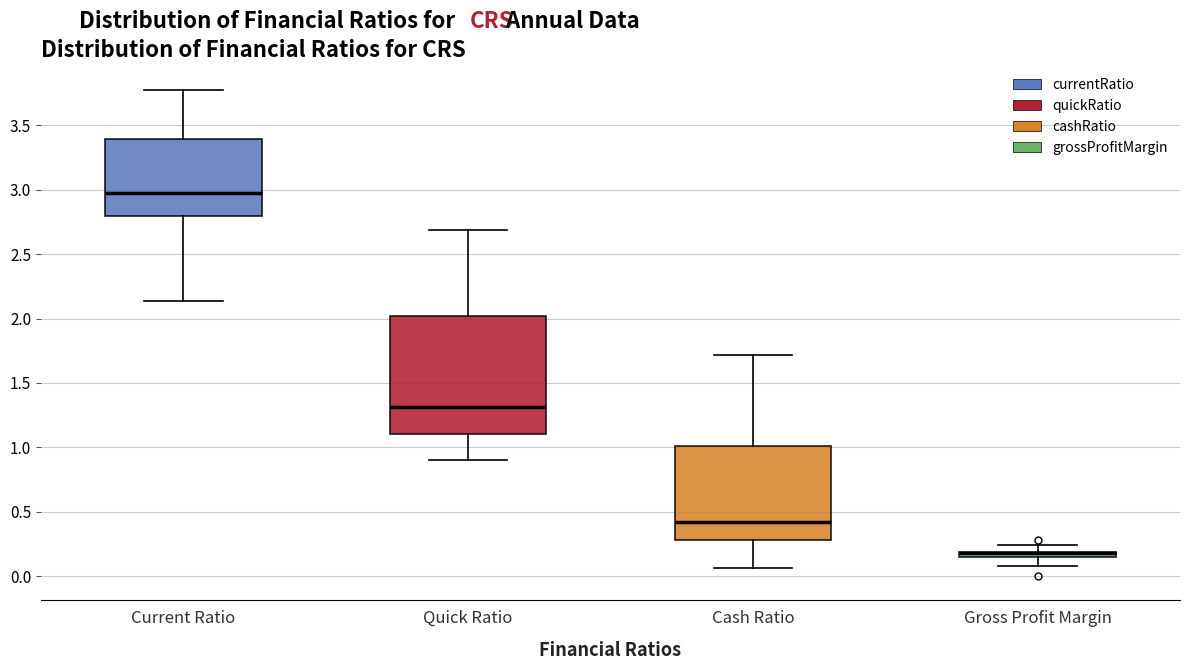

Which box is the tallest, from its lower edge to its upper edge?

Quick Ratio